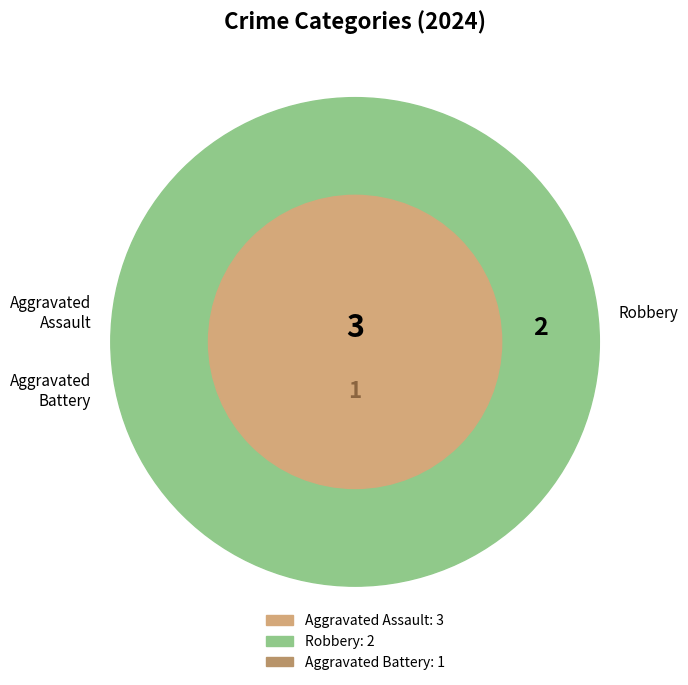

What percentage is NOT represented by Aggravated Battery?

83.3%